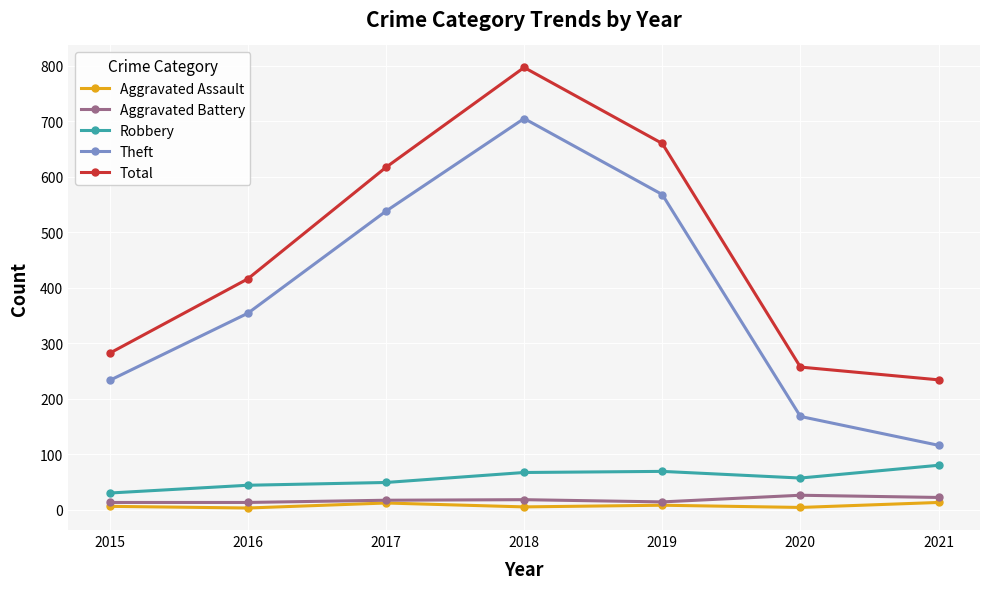

Which series has the widest spread of values?

Theft